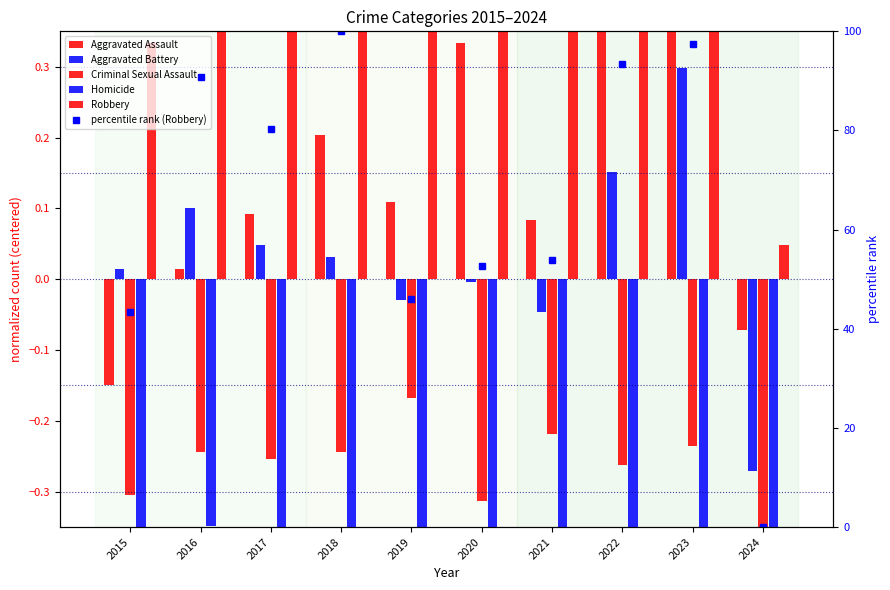

Which series has the widest spread of values?

percentile rank (Robbery)